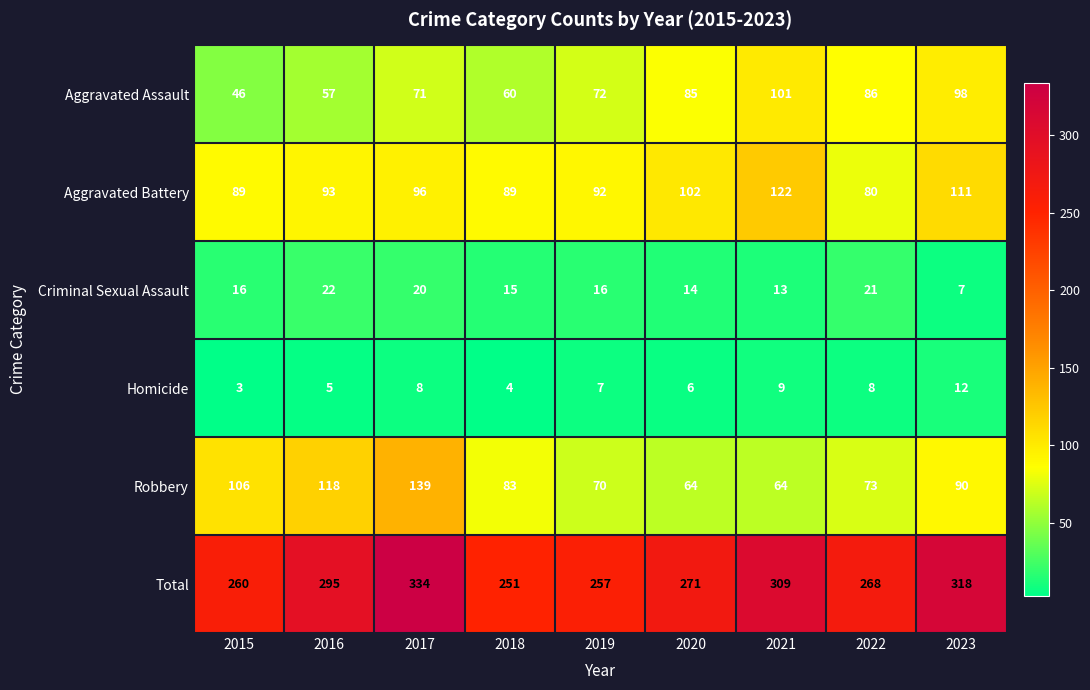

The value of Aggravated Assault at 2021 is 67. True or false?

False